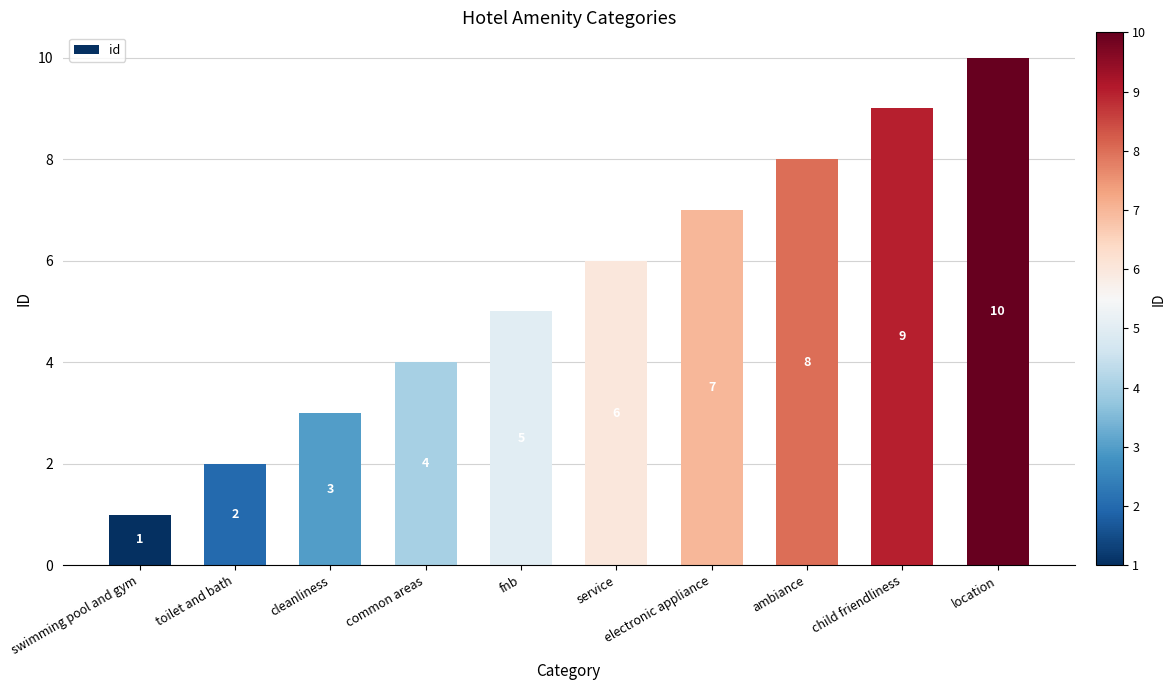

True or false: the data shows 2 at cleanliness.

False